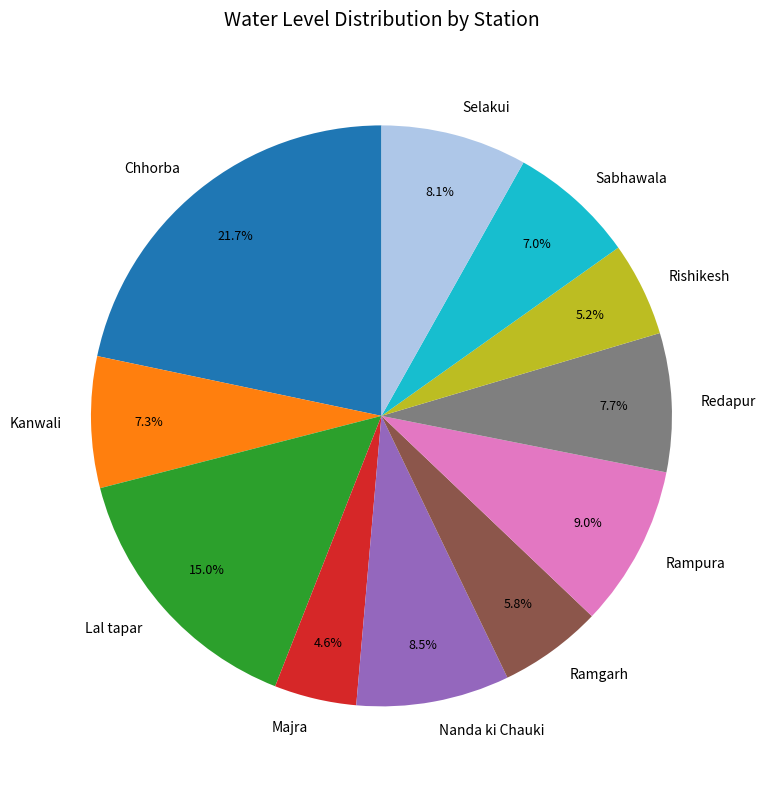

Does any single category account for the majority?

No